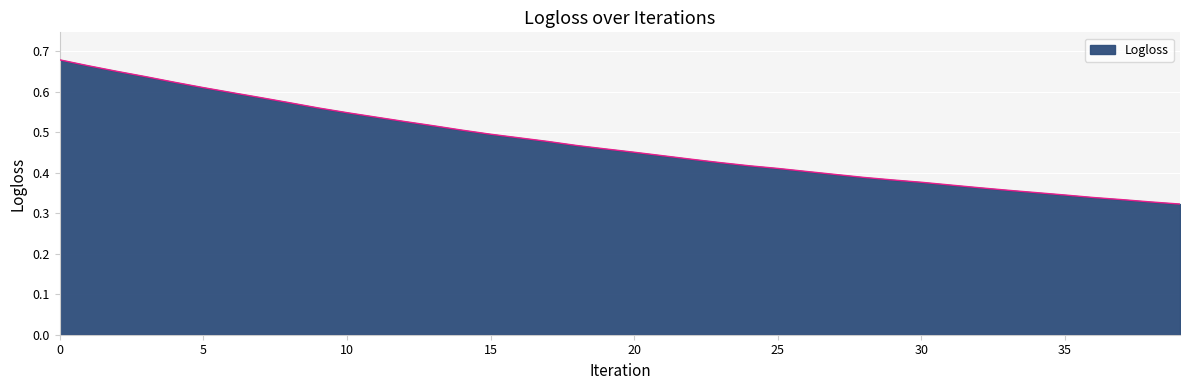

Does the chart have visible grid lines?

Yes